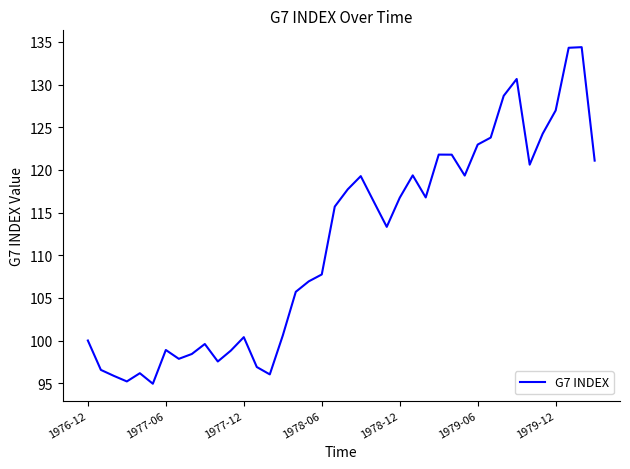

What is the sum of all values?

4449.8